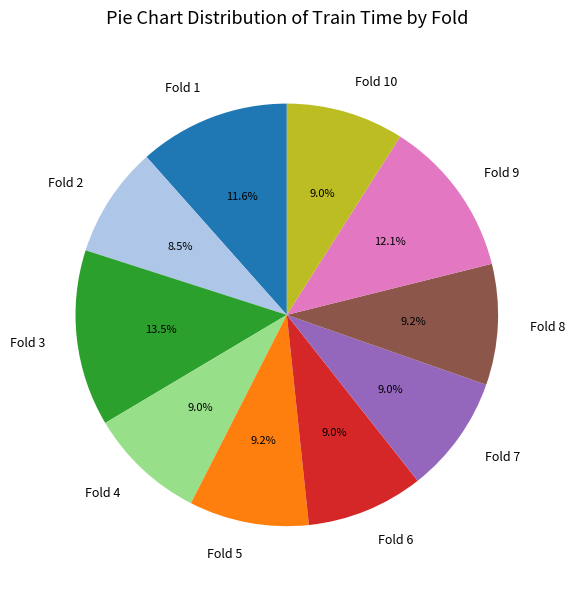

To the nearest percent, what portion does Fold 7 represent?

9%